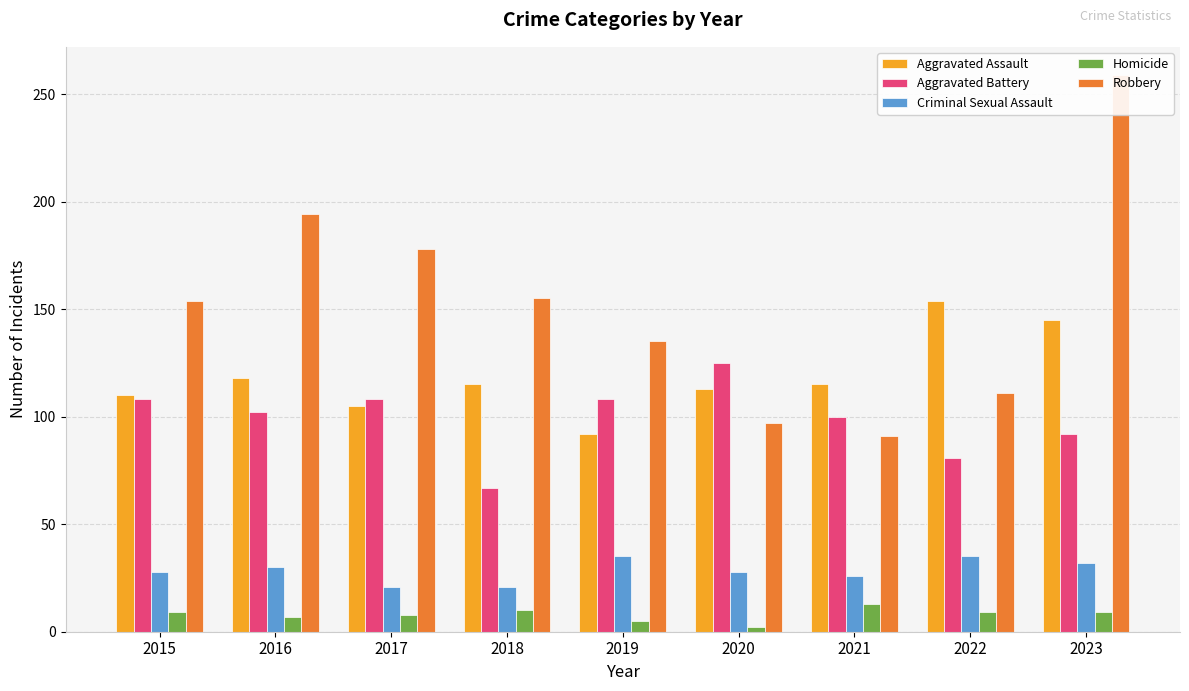

What is the value of the Aggravated Battery bar at the 3rd from the left?

108